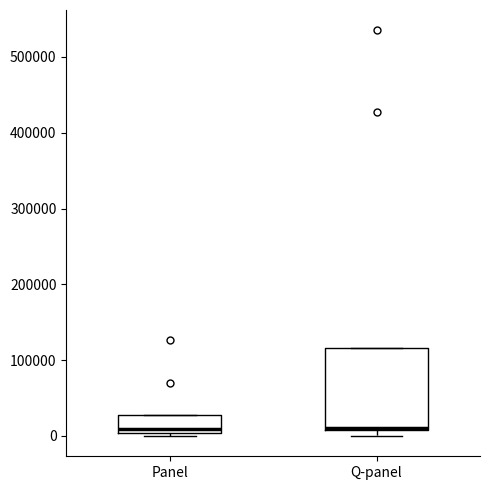

Reading left to right, read every box against the y-axis: the position of its median line, the range the box covers, and the ends of its whiskers. The values are not printed on the chart, so give them approximately, as read against the axis.

Panel: median 10000, box 0 to 30000, whiskers 0 (just below the box's lower edge) to 30000
Q-panel: median 10000, box 10000 to 120000, whiskers 0 to 120000